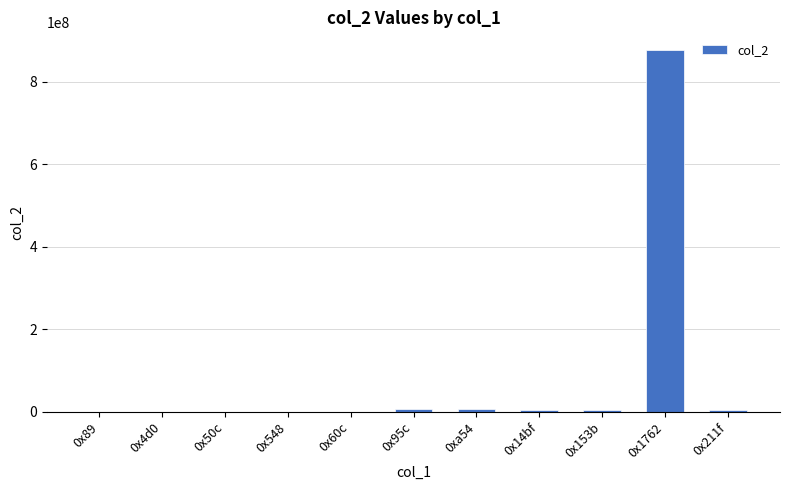

What is the change in value from 0x89 to 0x153b?

+3536640